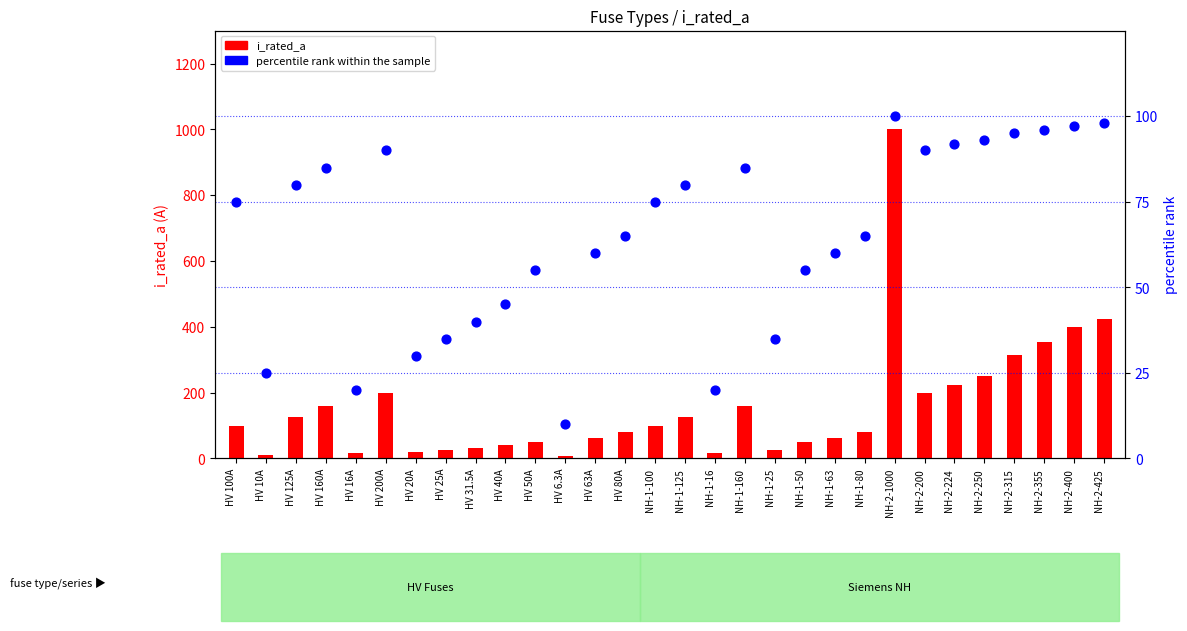

Which series has the largest Y range (max minus min)?

i_rated_a